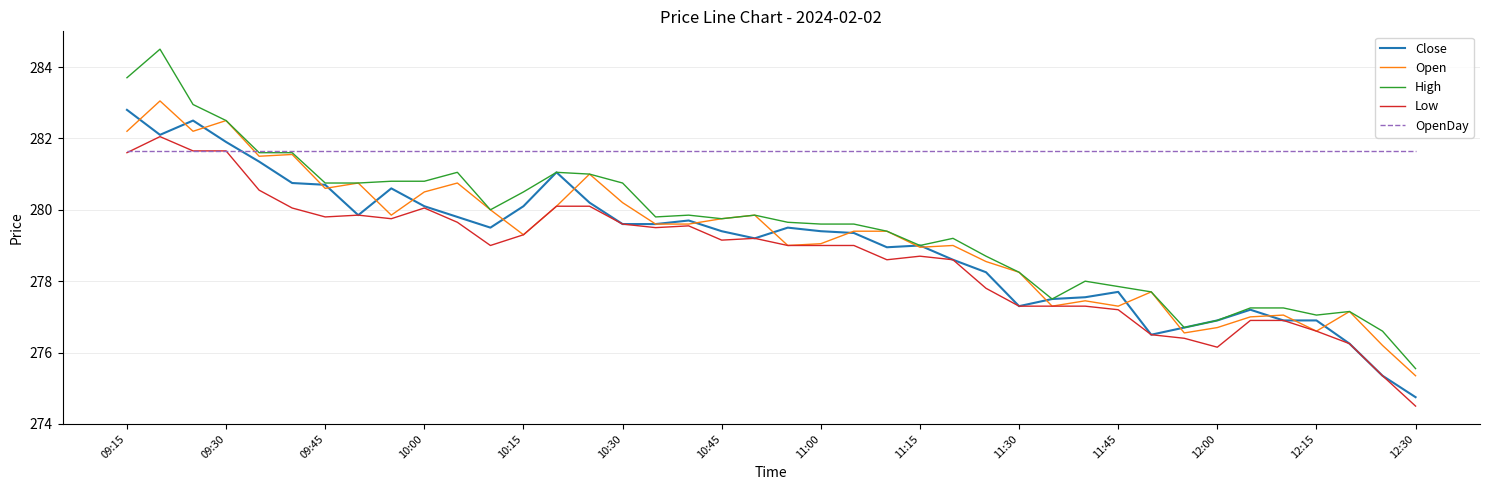

What is the minimum value for Open?

275.4